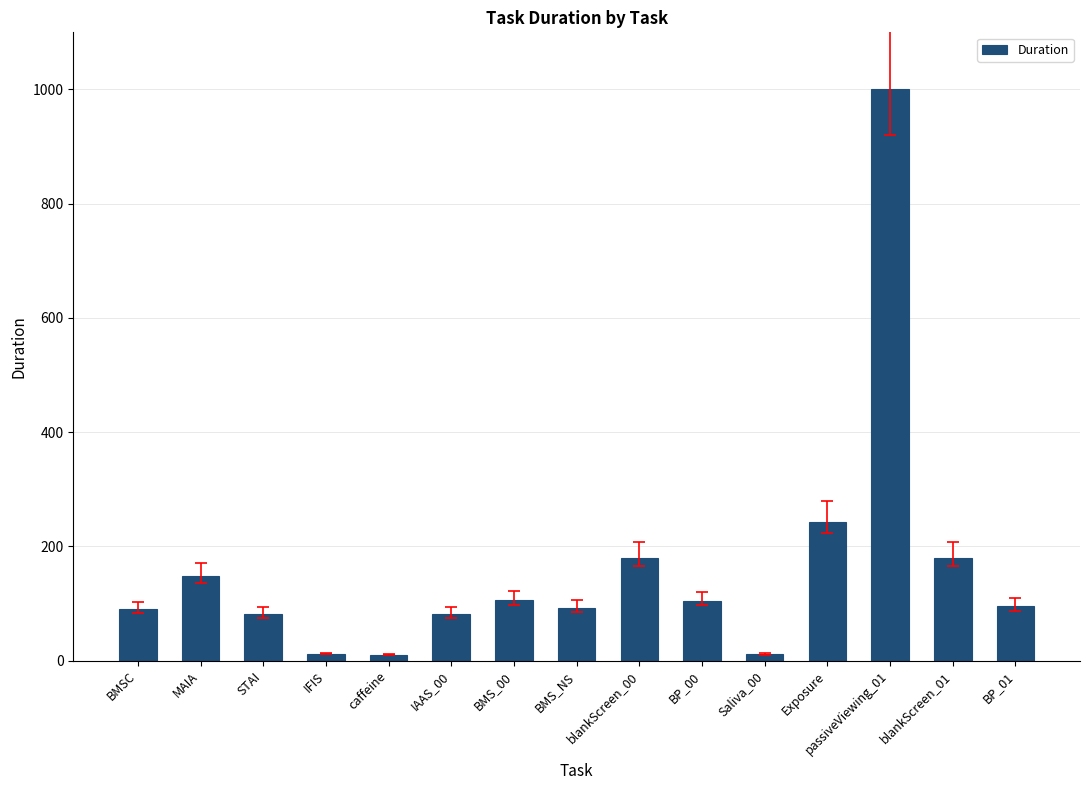

Is it true that the value at IAAS_00 is 82?

True